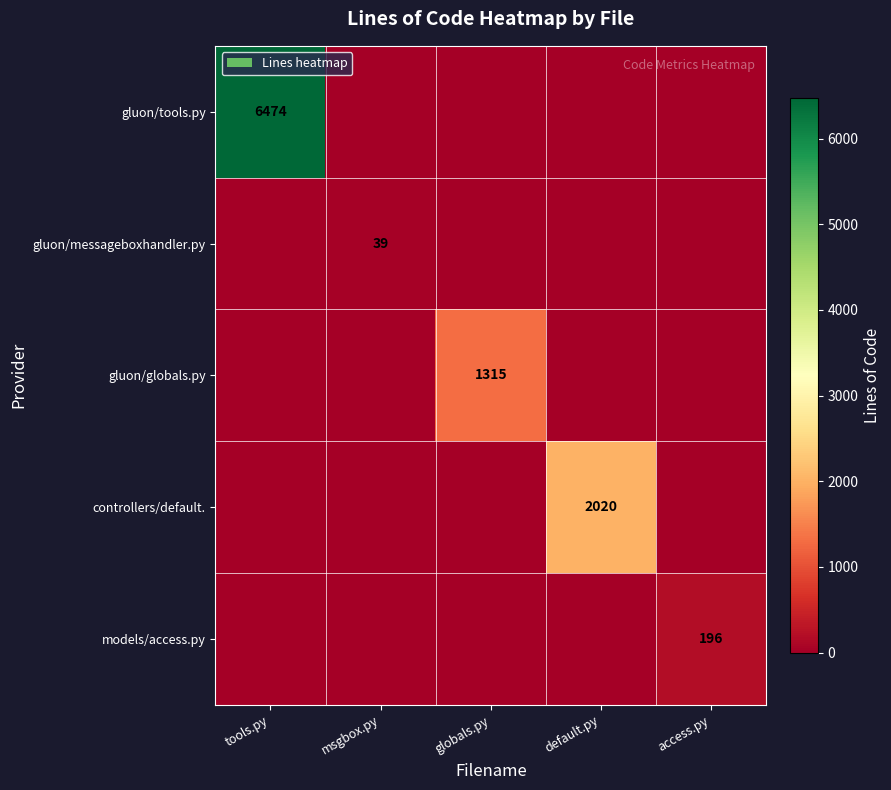

The gluon/tools.py series shows 6474 at tools.py. True or false?

True